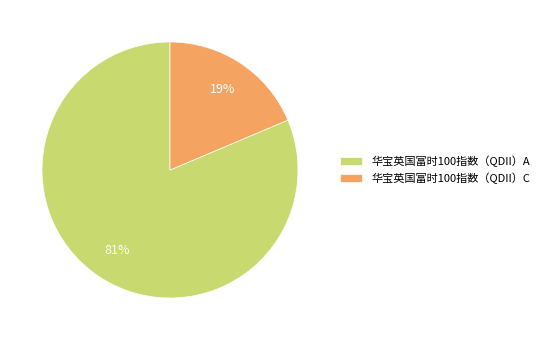

To the nearest percent, what is the average slice percentage?

50%